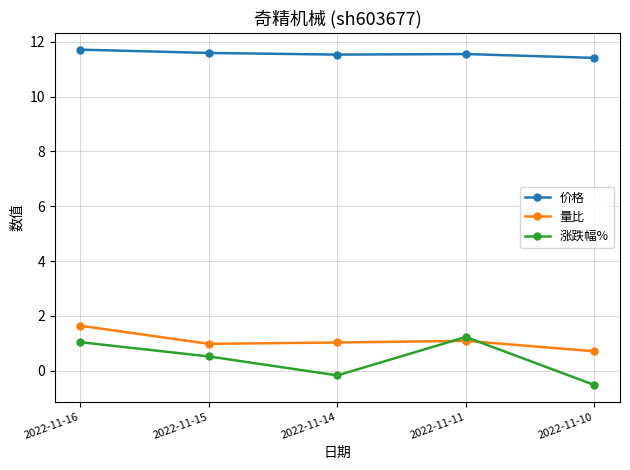

True or false: 涨跌幅% has more than 1 interior local peaks.

False